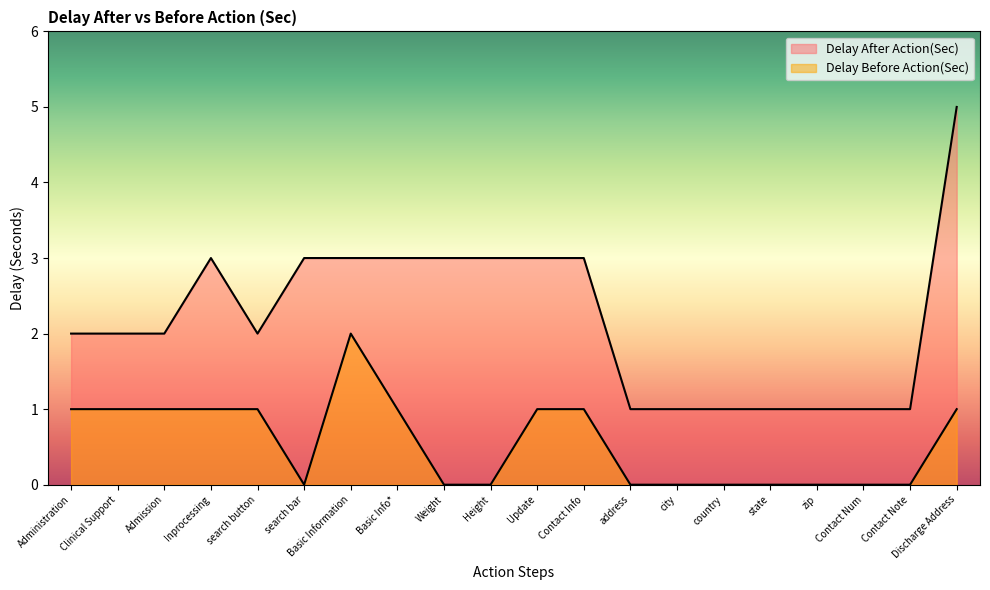

The Delay Before Action(Sec) series shows 1 at Discharge Address. True or false?

True